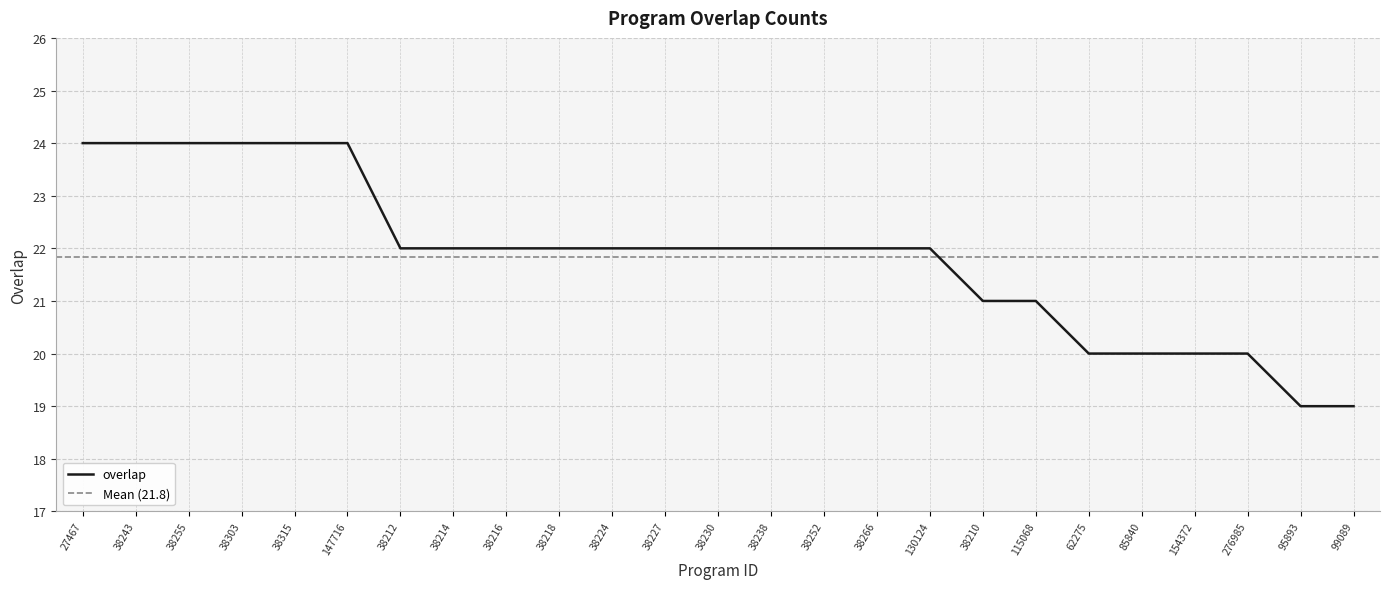

How many lines are shown in the chart?

1